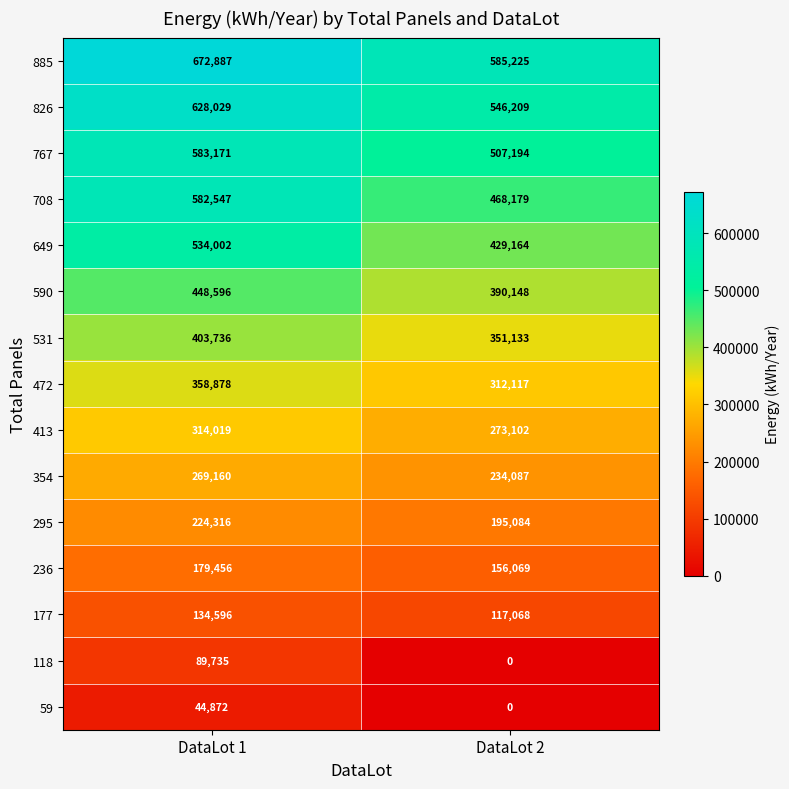

What is the difference between the maximum and minimum values in the 885 series?

87662